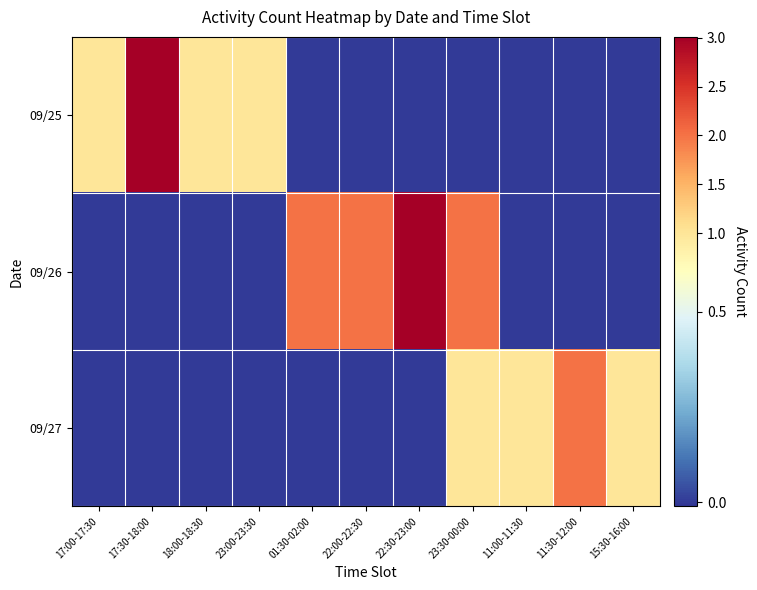

At 15:30-16:00, list the series in order from smallest to largest.

09/25, 09/26, 09/27